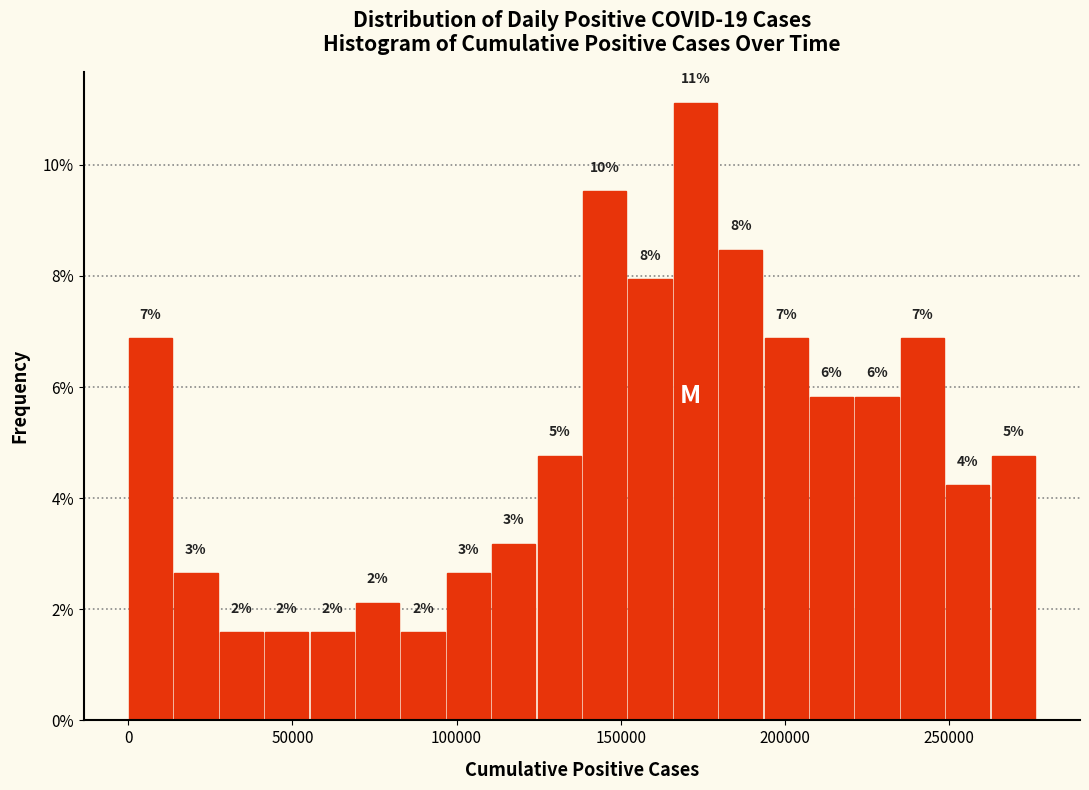

Around what value on the x-axis is the tallest bar? Give the approximate position of its centre, as read against the axis.

175000